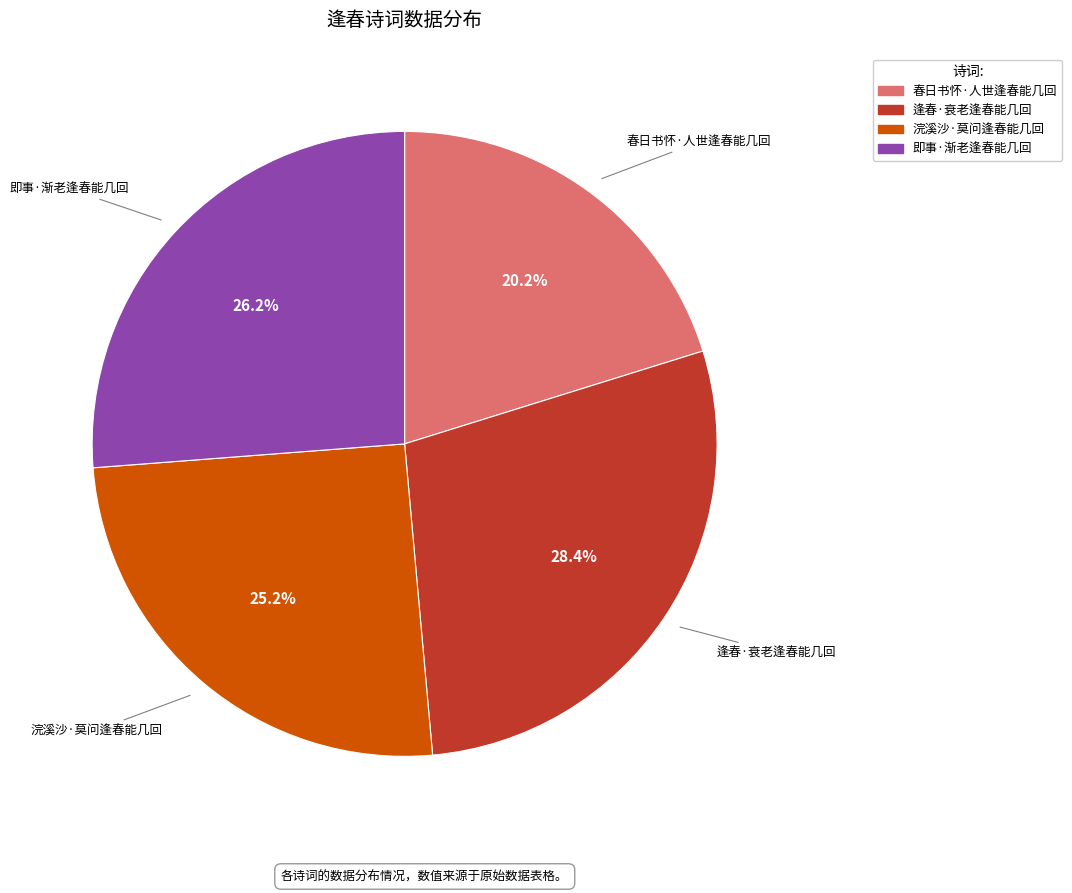

Is there a majority slice in this chart?

No